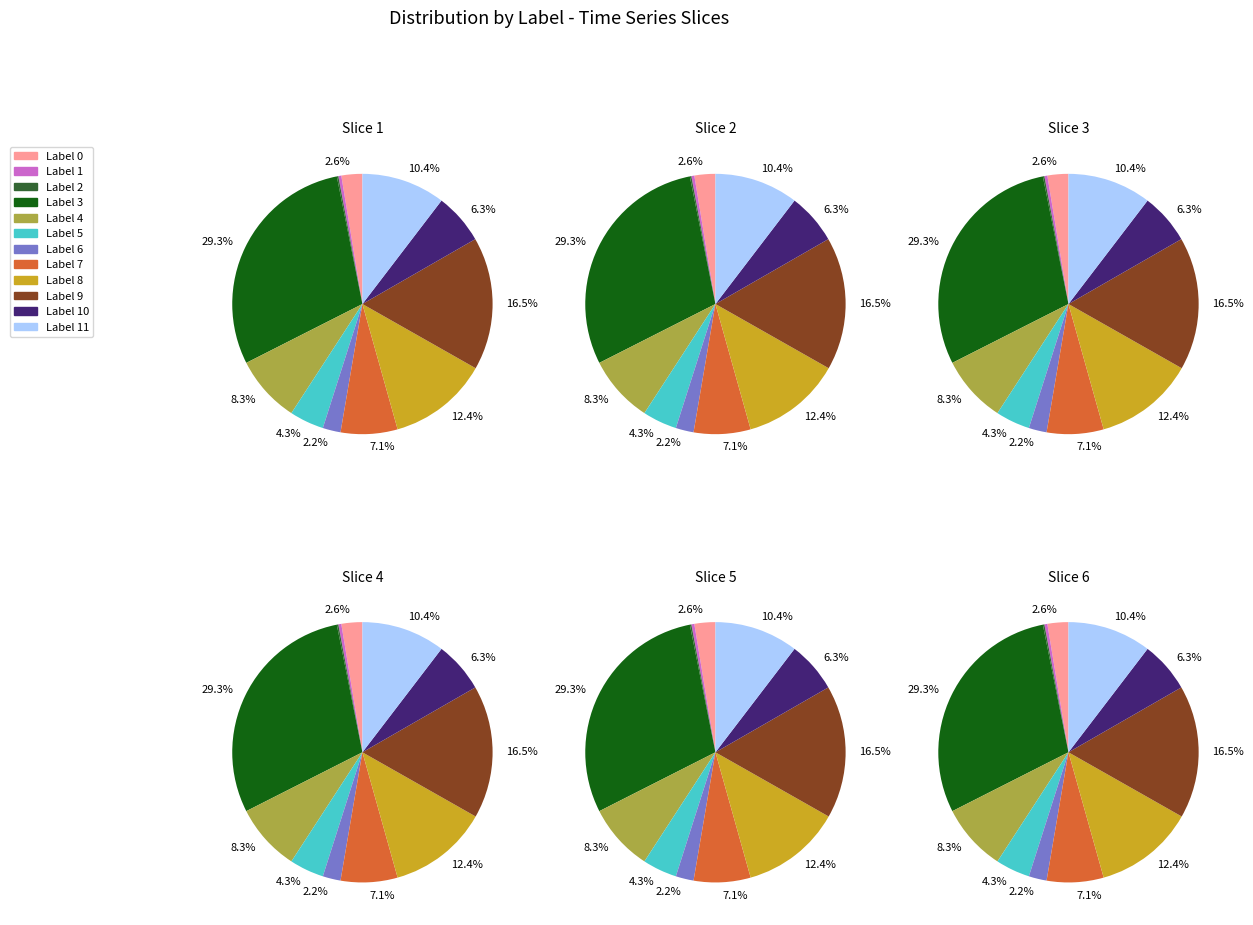

To the nearest percent, what is the average slice percentage?

8%